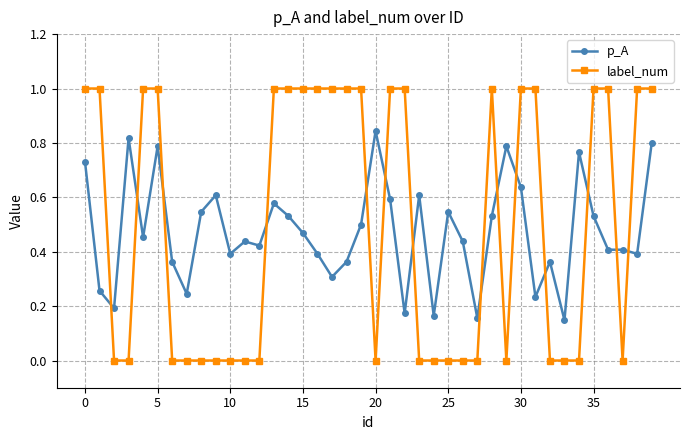

Which series ends up on top after the final intersection of label_num and p_A?

label_num